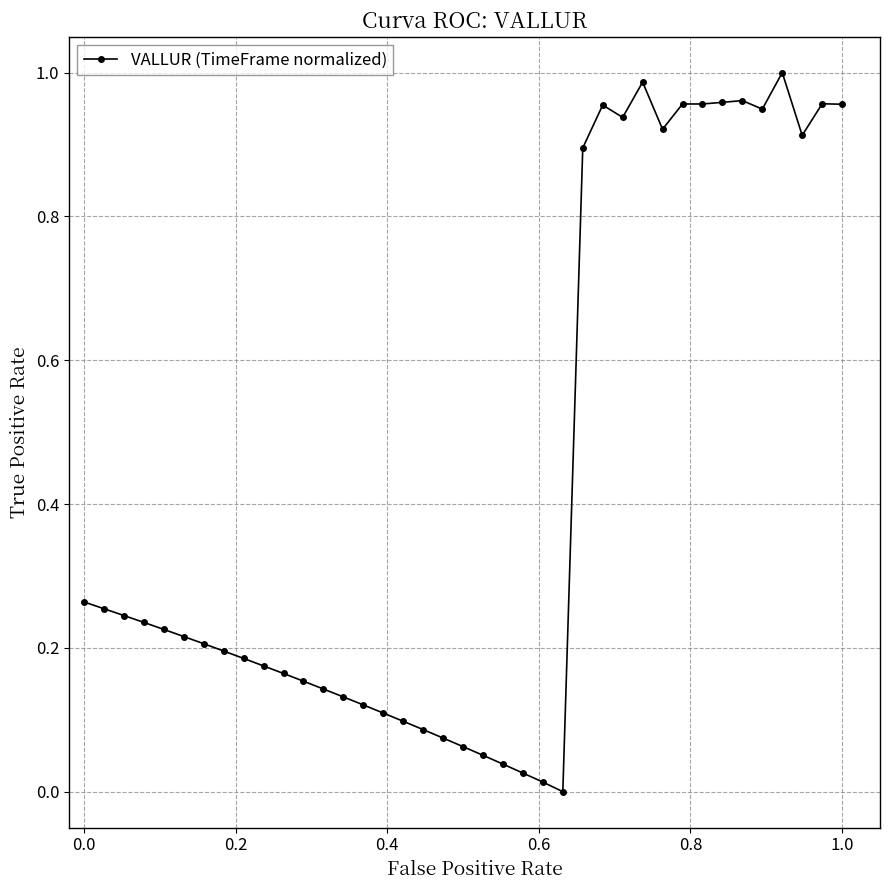

What is the average value?

0.4